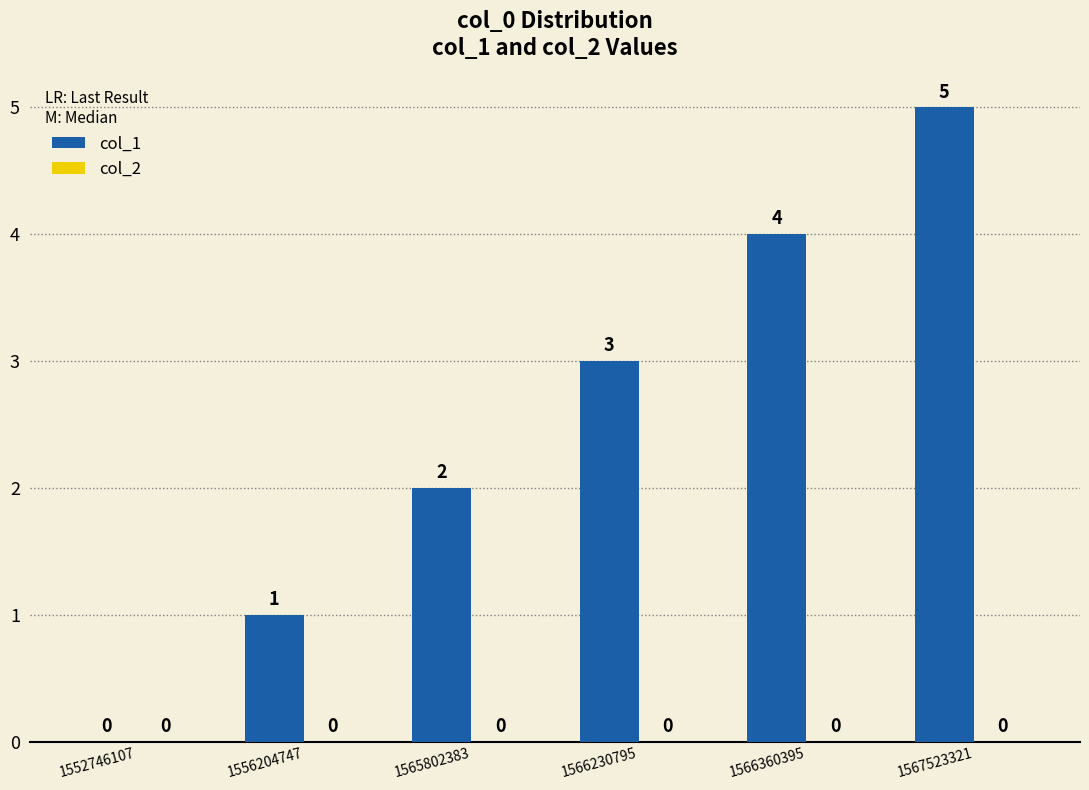

True or false: the data shows 3 at 1566230795.

True